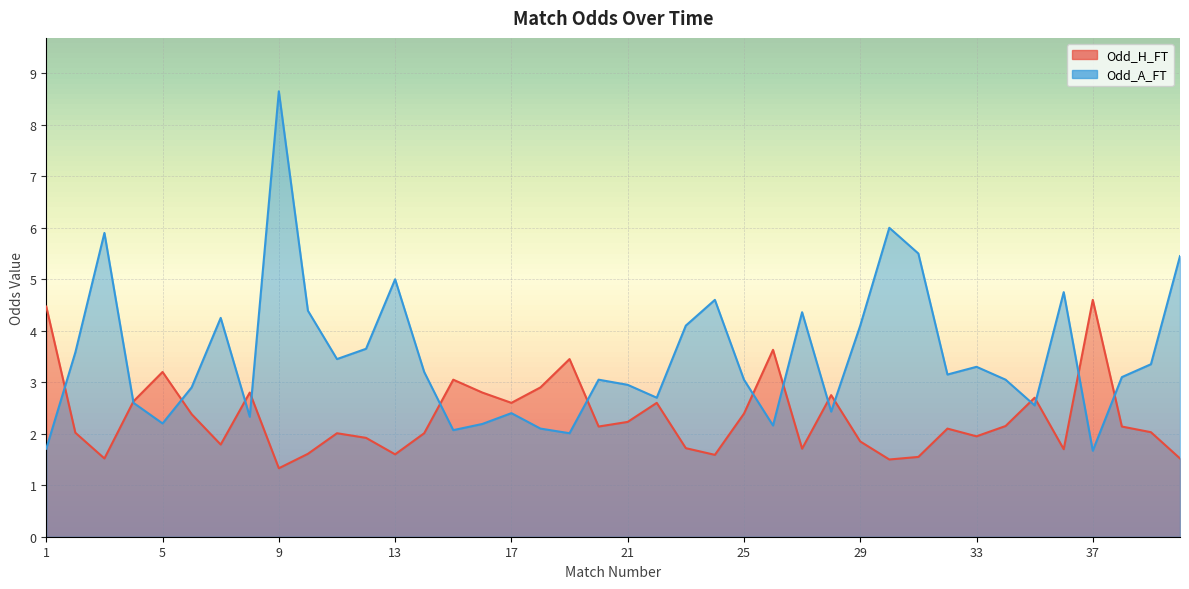

What is the value of the Odd_A_FT point at the 7th from the left?

4.2